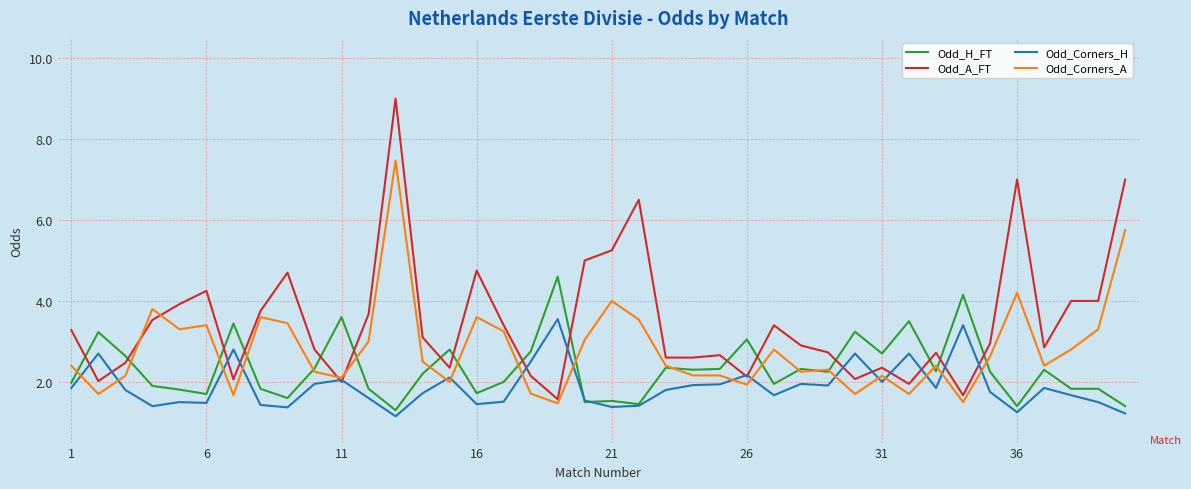

How many lines are shown in the chart?

4